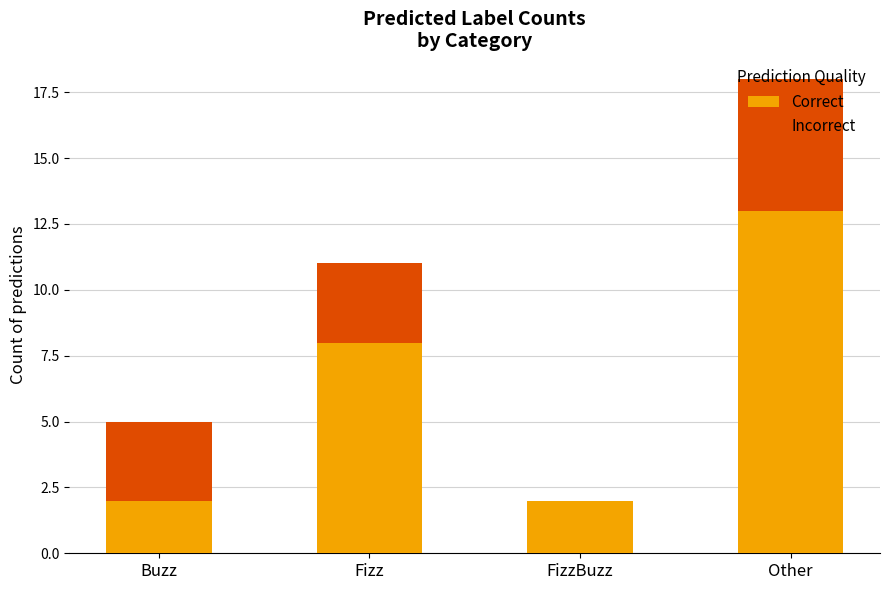

Are the bars horizontal?

No